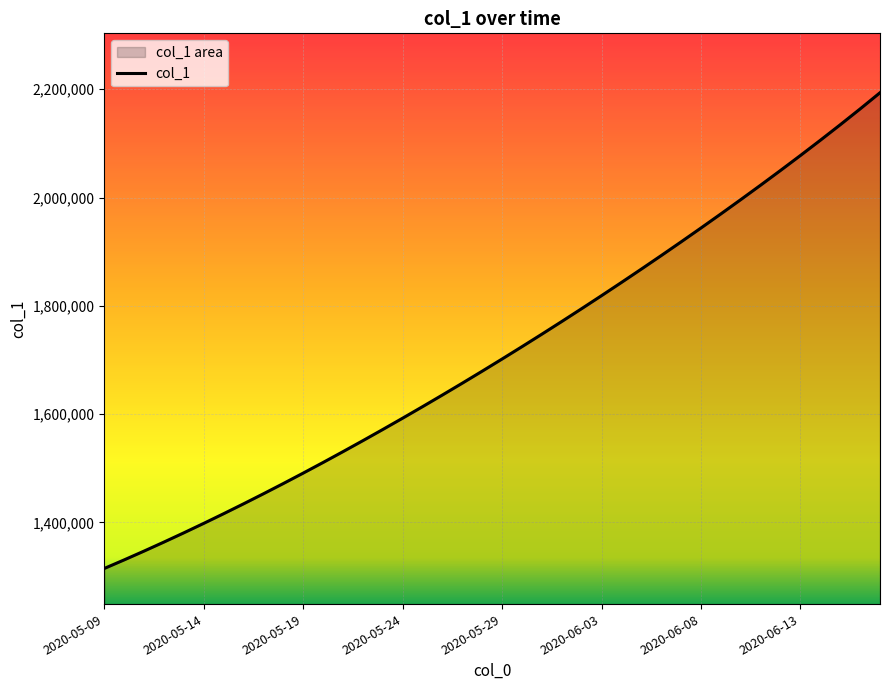

What is the smallest value displayed?

1315099.0